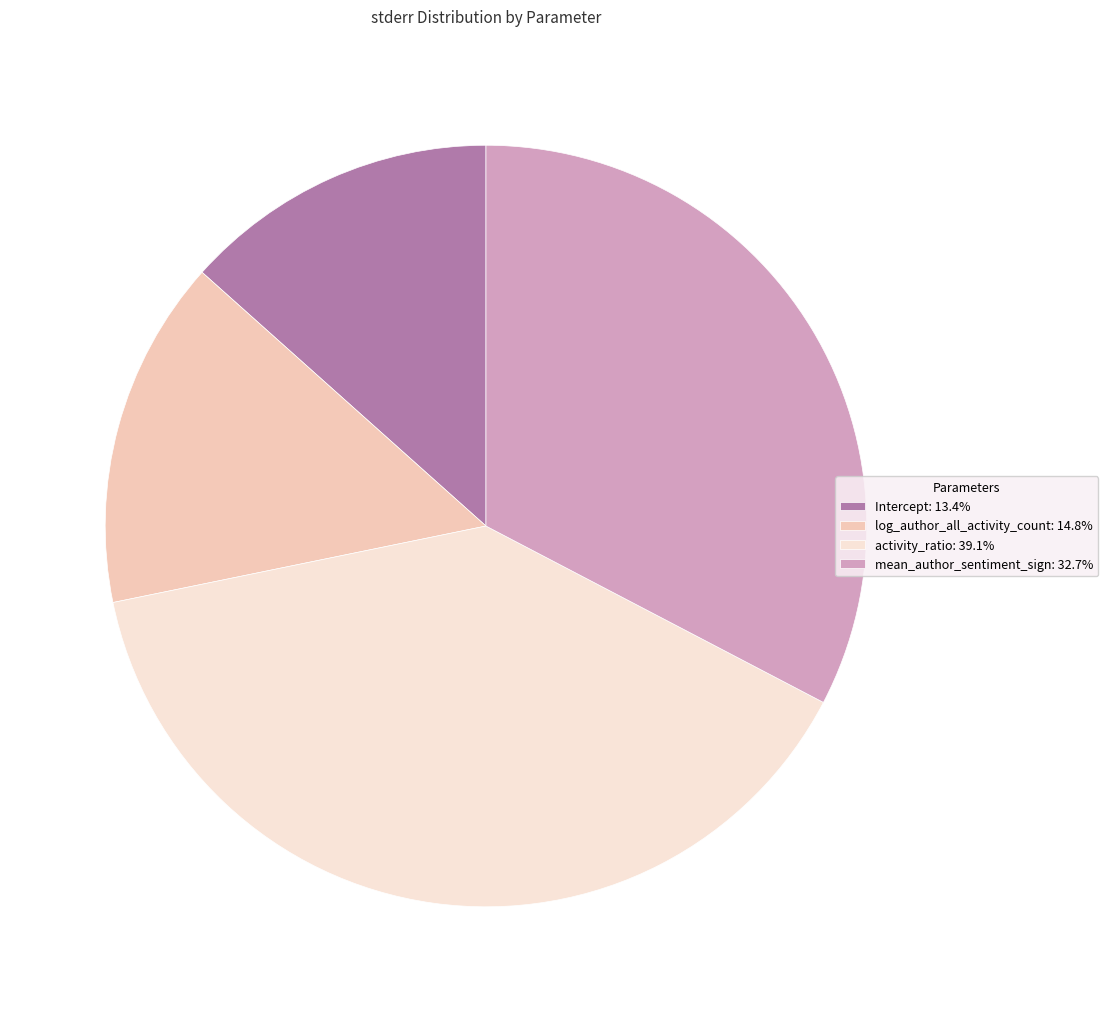

Which slice is the smallest?

Intercept